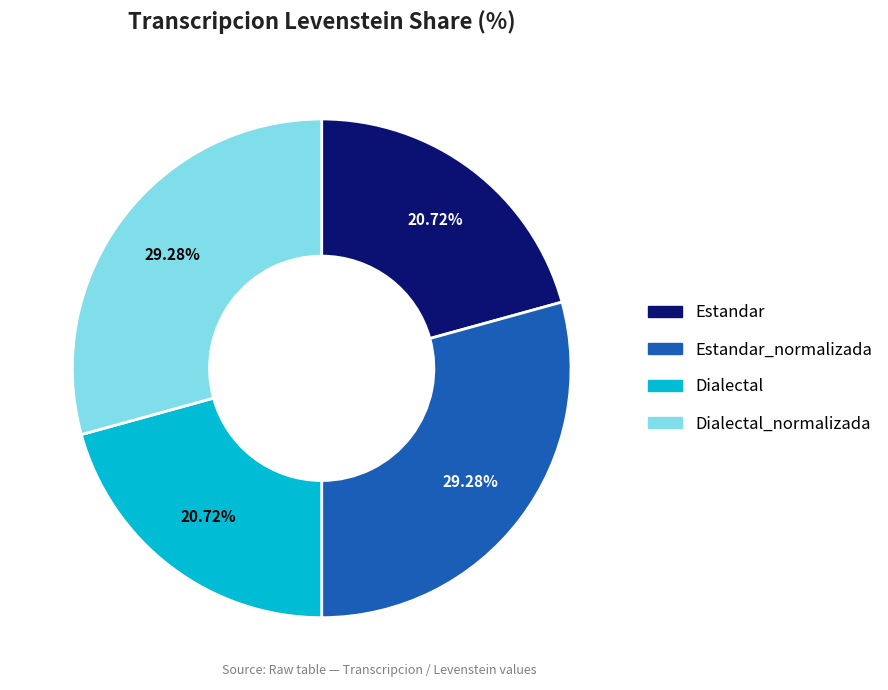

Approximately how many times larger is the value at Dialectal compared to Dialectal_normalizada?

0.7